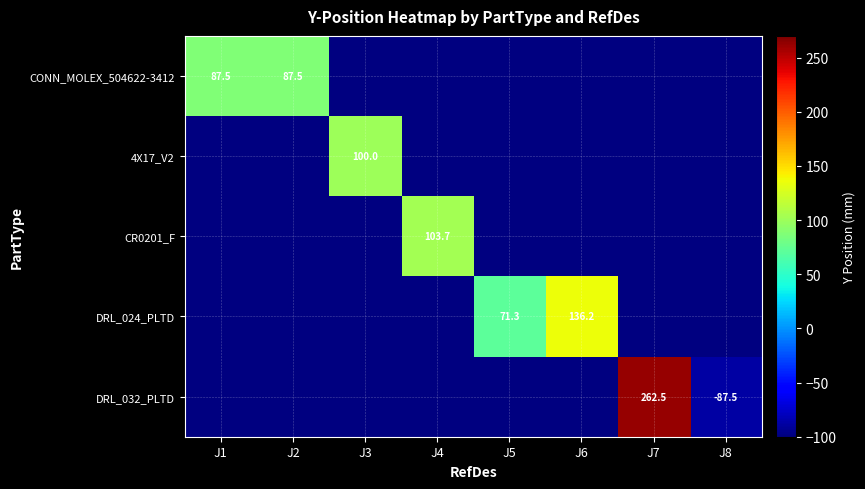

Which label corresponds to the largest value in the chart?

J7